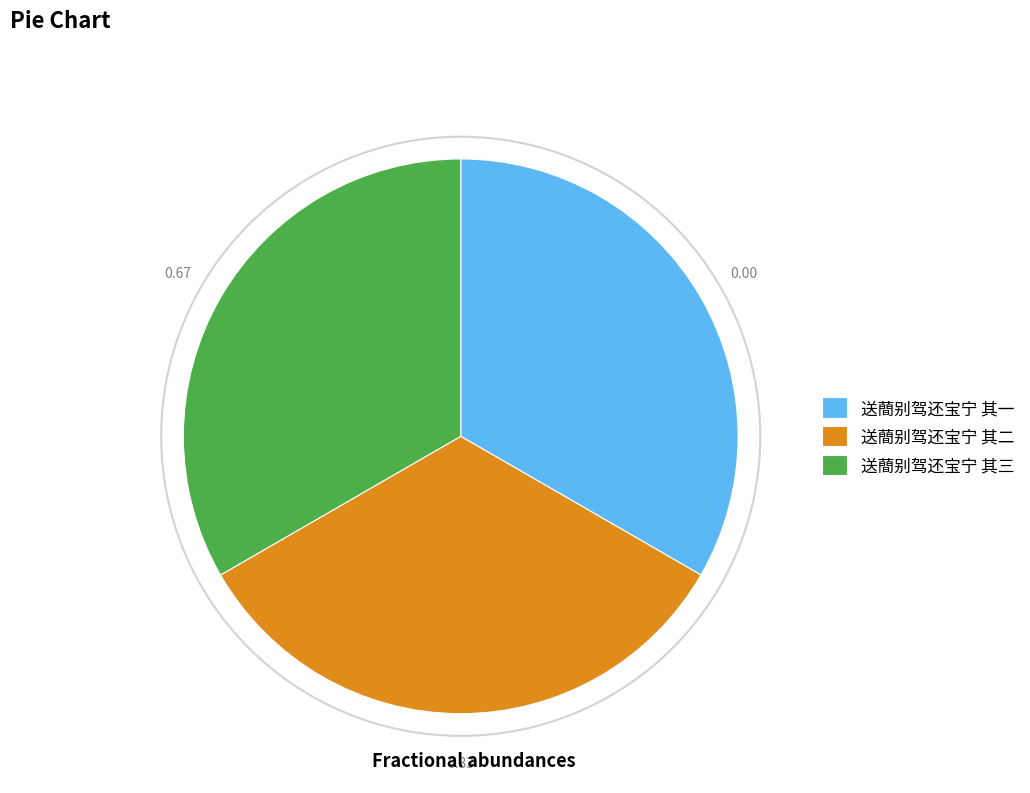

What is the ratio of the value at 送蕳别驾还宝宁 其一 to the value at 送蕳别驾还宝宁 其三?

1.0